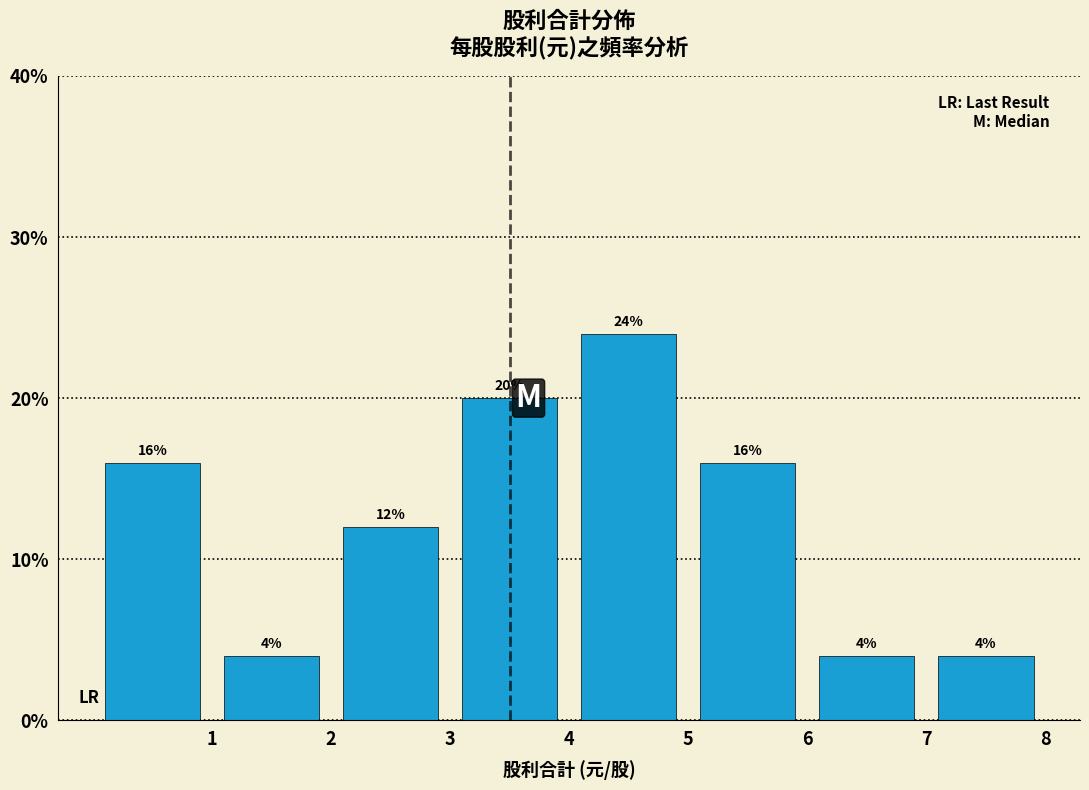

Reading left to right, transcribe this chart: for each bar, give the range it covers on the x-axis and its height.

0 to 1: 16
1 to 2: 4
2 to 3: 12
3 to 4: 20
4 to 5: 24
5 to 6: 16
6 to 7: 4
7 to 8: 4